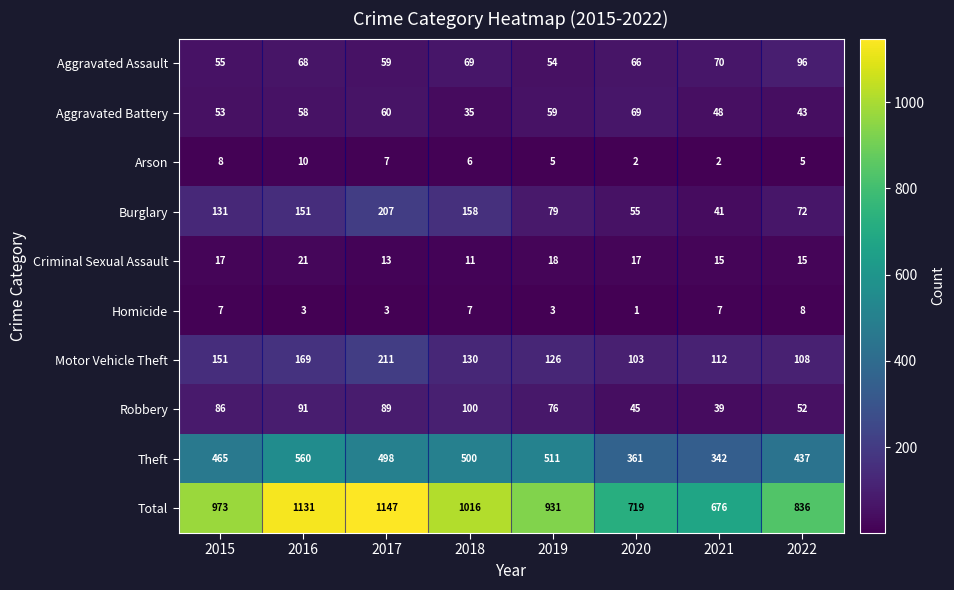

Which category has the highest value across all series?

2017